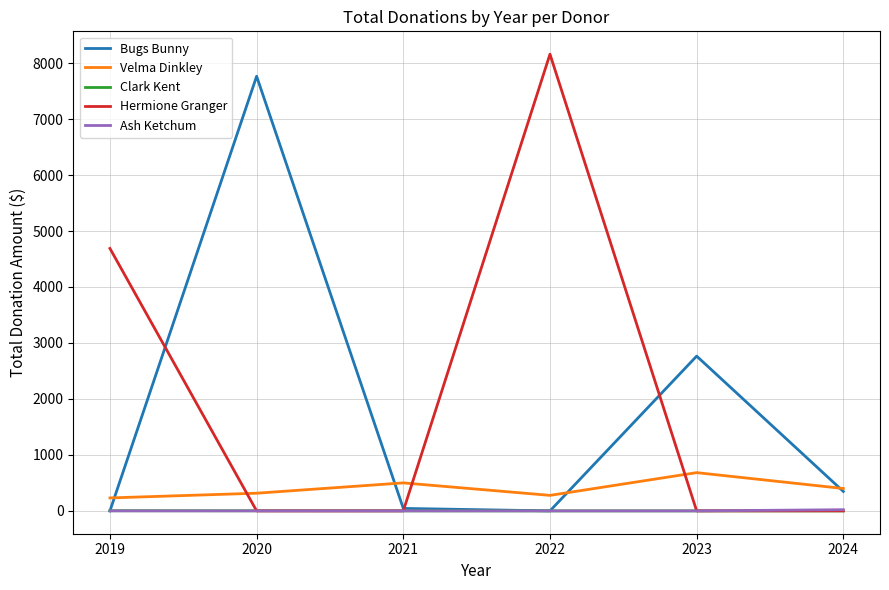

What is the spread (max minus min) of values at 2020?

7764.3